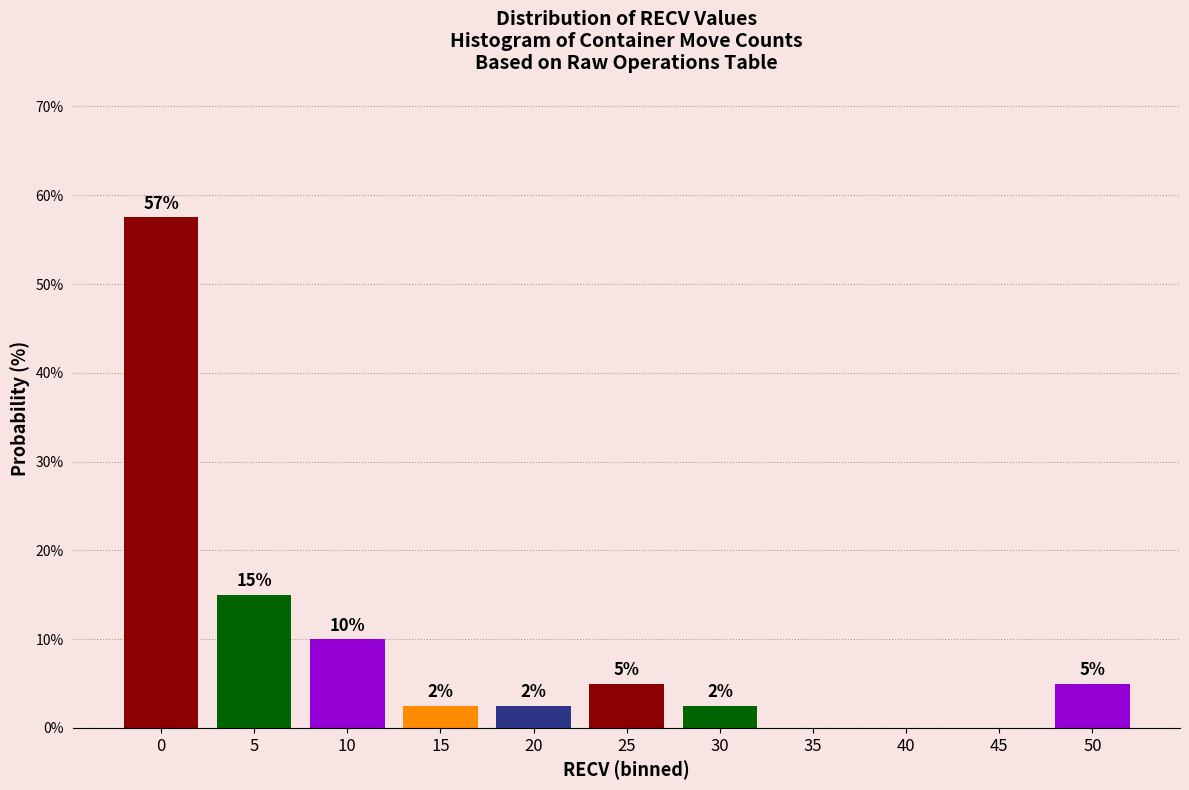

Between 40 and 50, which is larger?

50